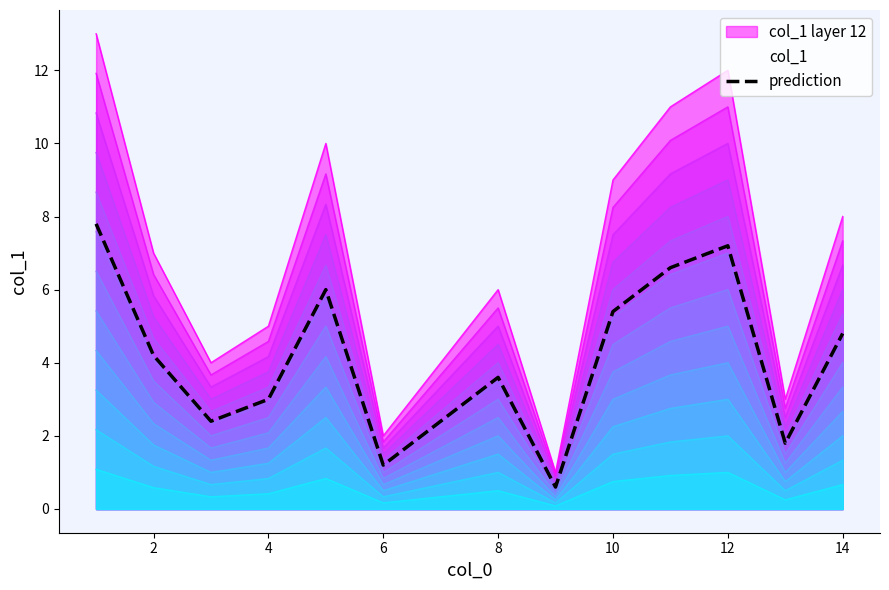

Is it true that prediction equals 3.0 at 4?

True